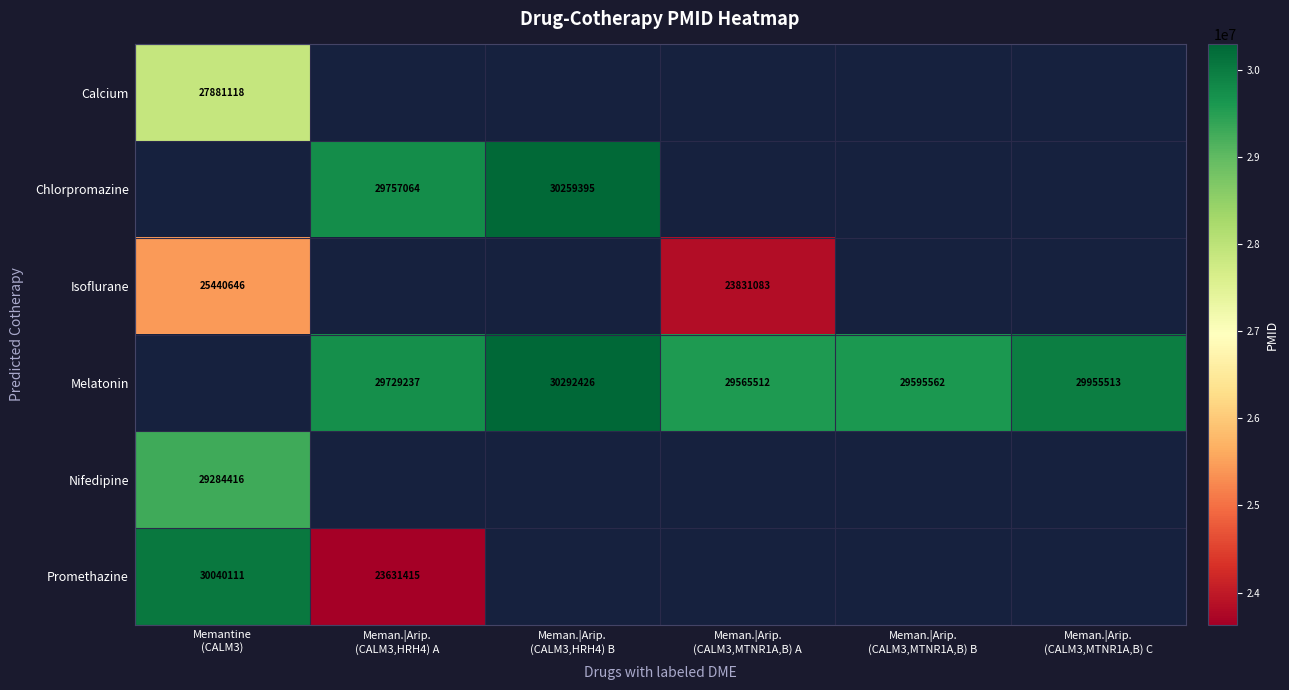

Is the value of Calcium at Memantine (CALM3) greater than the value of Nifedipine at Meman.|Arip. (CALM3,HRH4) B?

No